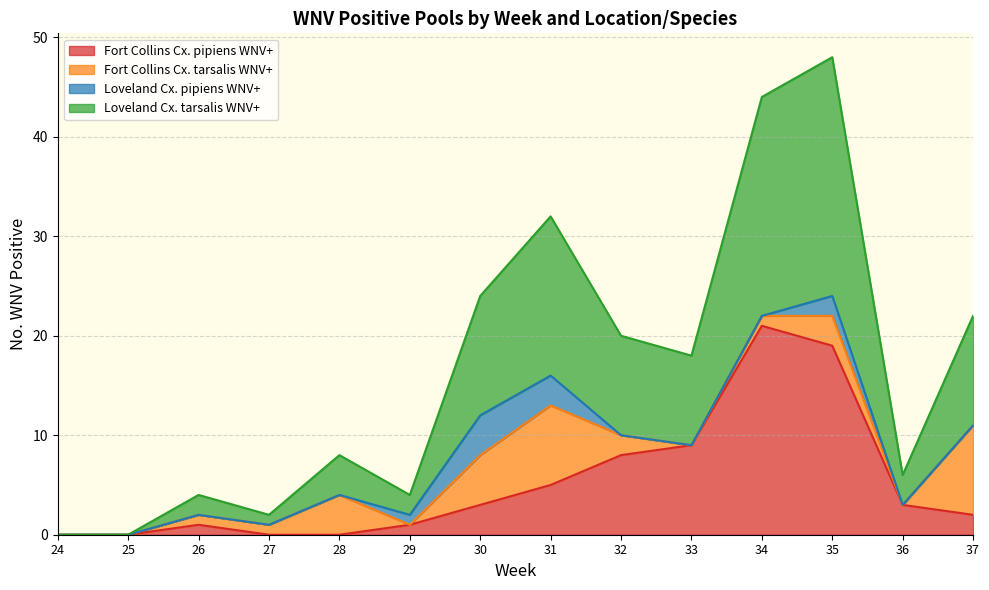

Is it true that Fort Collins Cx. pipiens WNV+ equals 6 at 27?

False